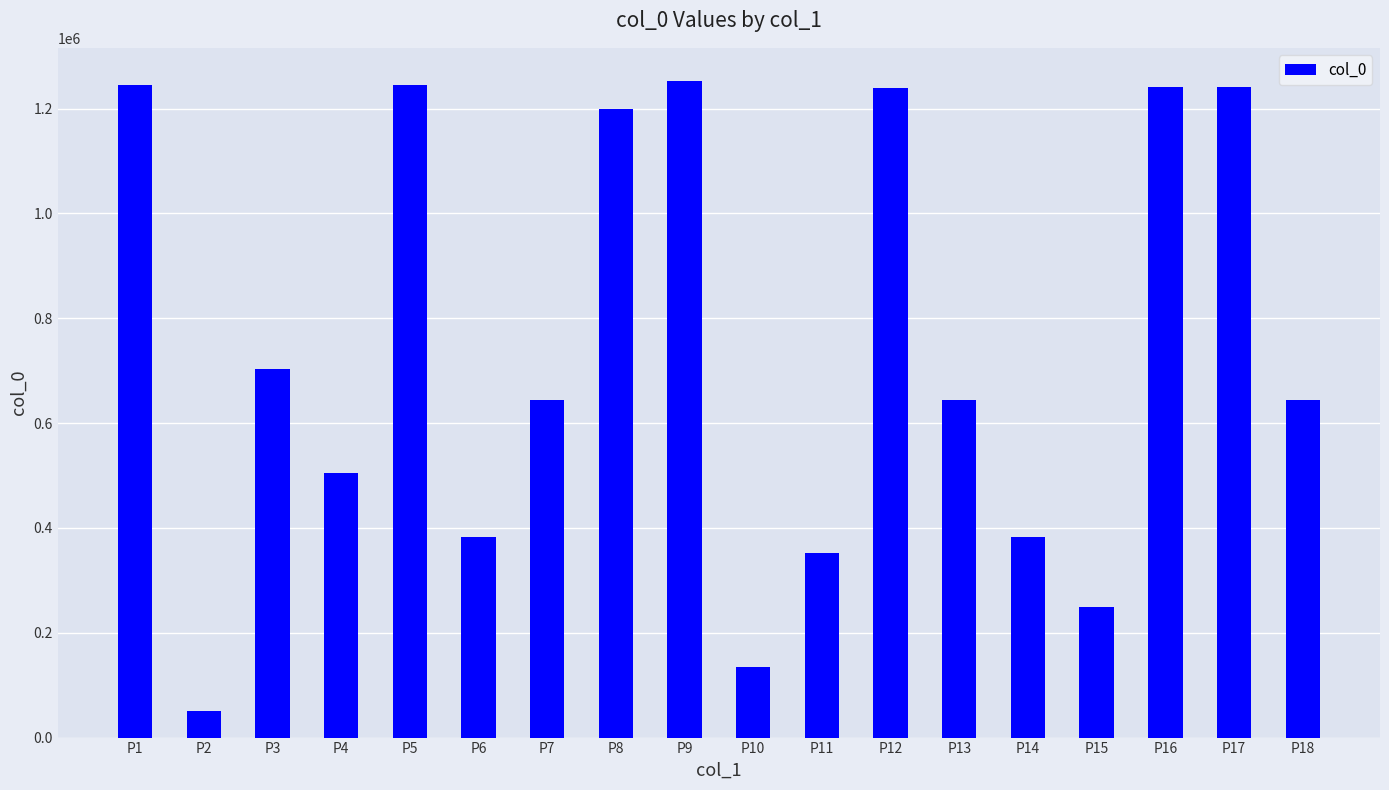

What is the sum of the values at P15 and P10?

384579